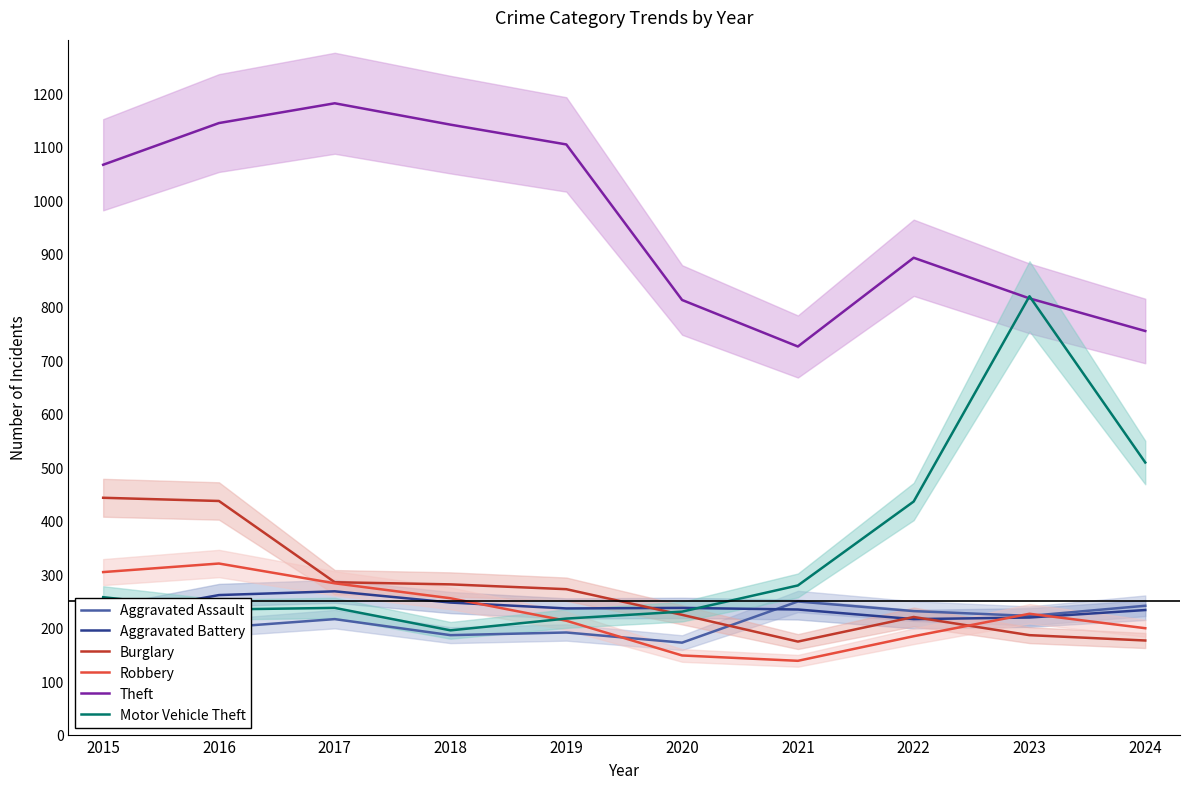

Reading right to left, transcribe all the data shown in this chart.

Aggravated Assault: 241	222	231	249	172	191	186	216	200	151
Aggravated Battery: 233	219	216	234	237	236	247	268	261	222
Burglary: 176	186	220	174	224	272	281	285	437	443
Robbery: 199	226	184	138	148	213	255	283	320	304
Theft: 755	816	892	726	813	1104	1141	1181	1144	1066
Motor Vehicle Theft: 509	820	436	279	230	217	195	237	234	257